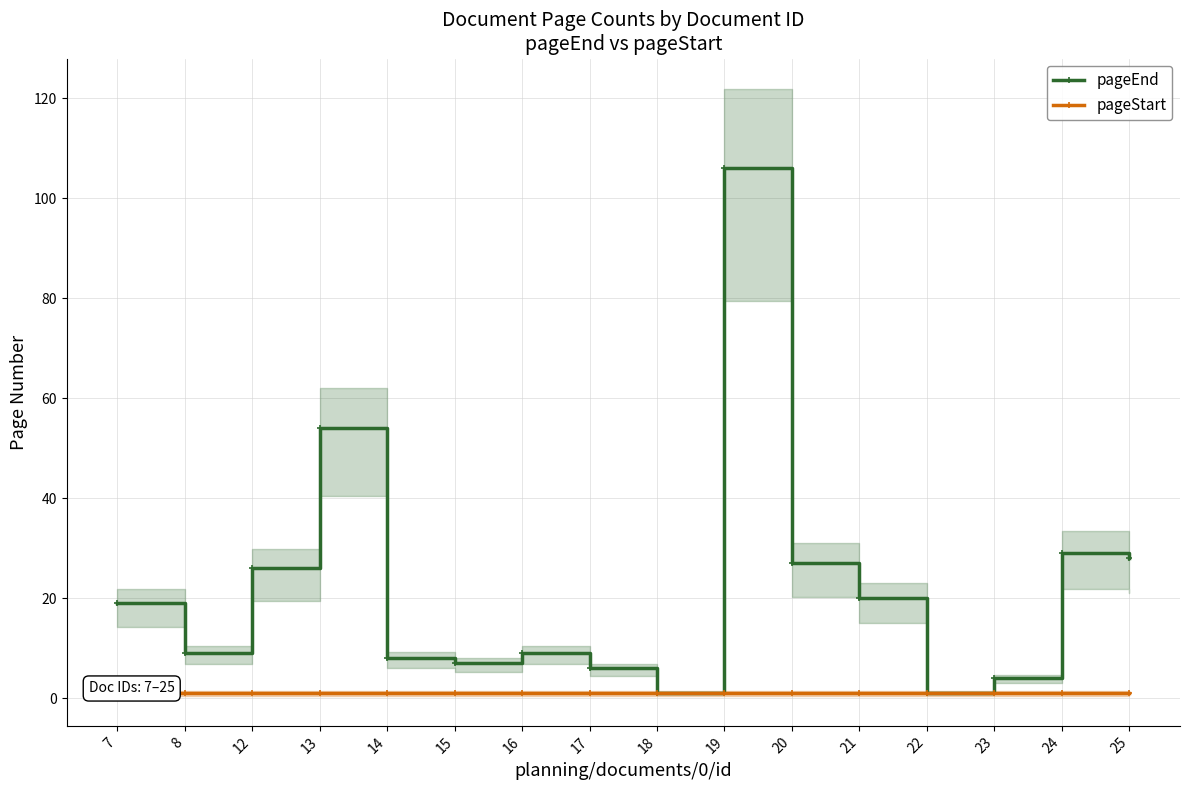

In pageEnd, how many points are lower than both neighbors (excluding endpoints)?

4